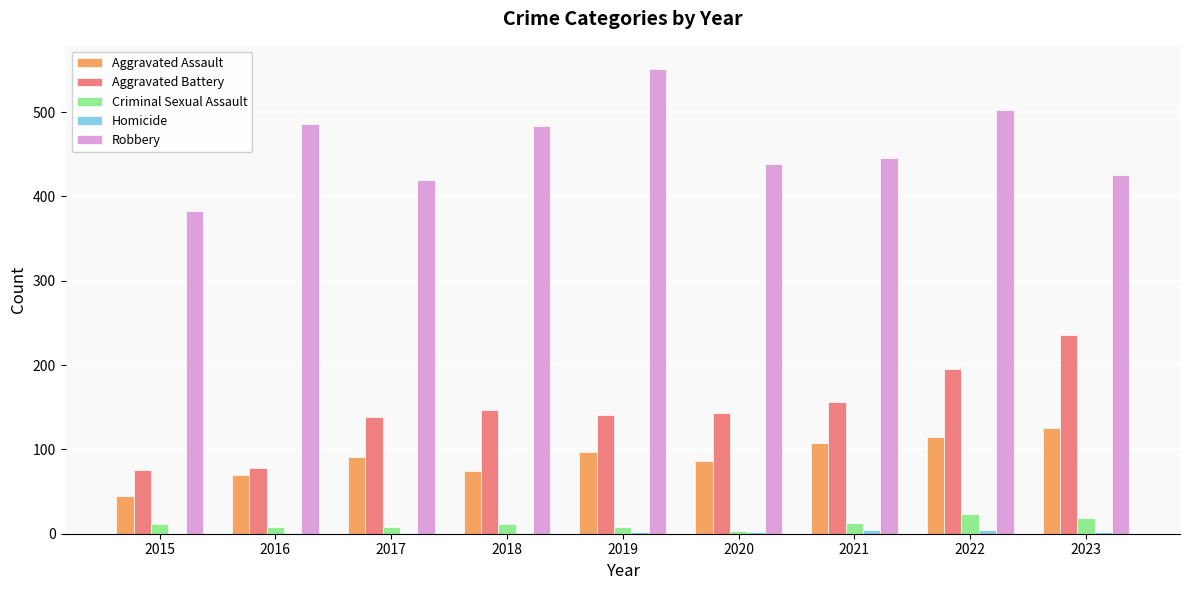

Are the bars grouped side by side (vs. stacked)?

Yes